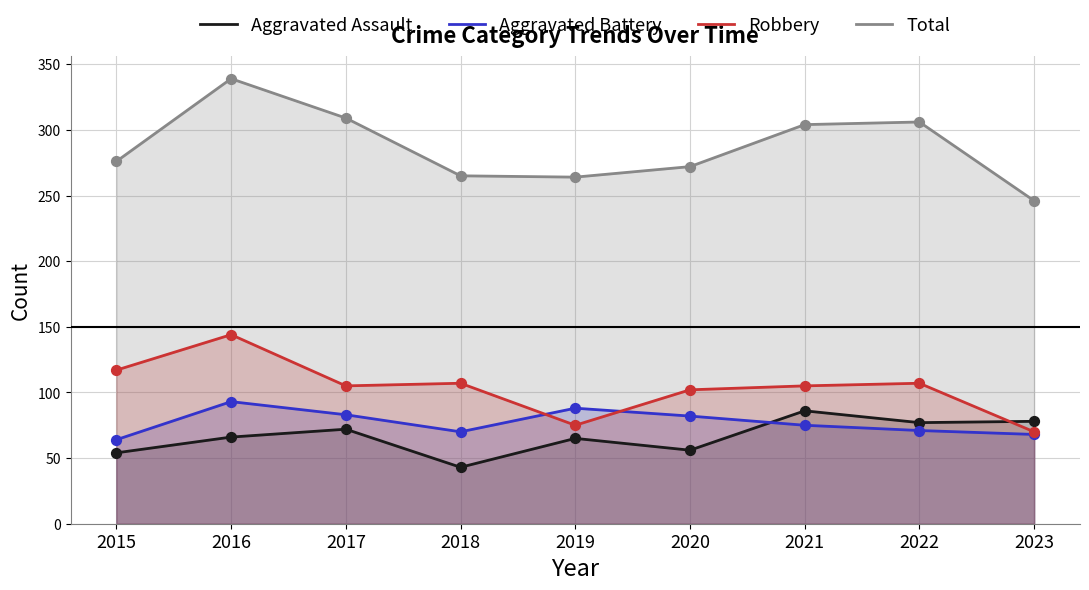

Which series reaches the minimum Y coordinate?

Aggravated Assault